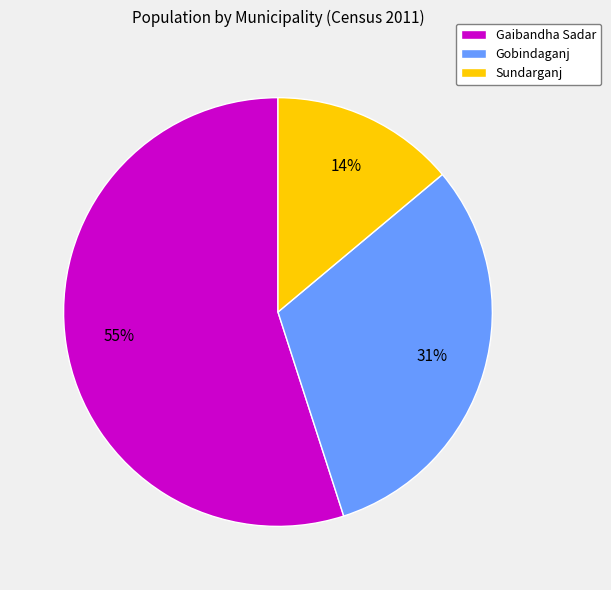

Approximately how many times larger is the value at Gobindaganj compared to Sundarganj?

2.2